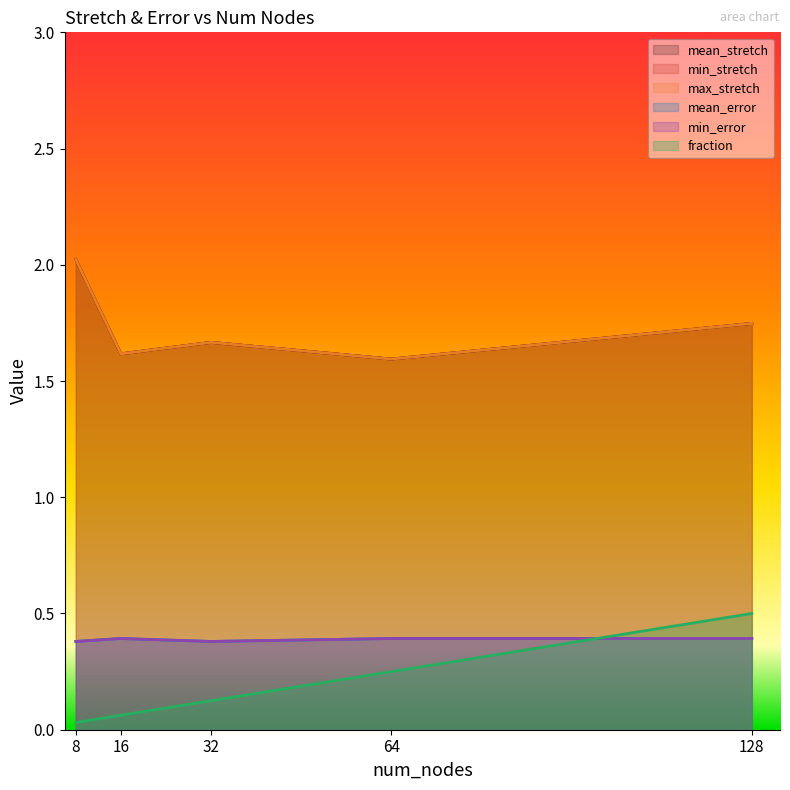

Does the chart display data point markers on the line(s)?

No